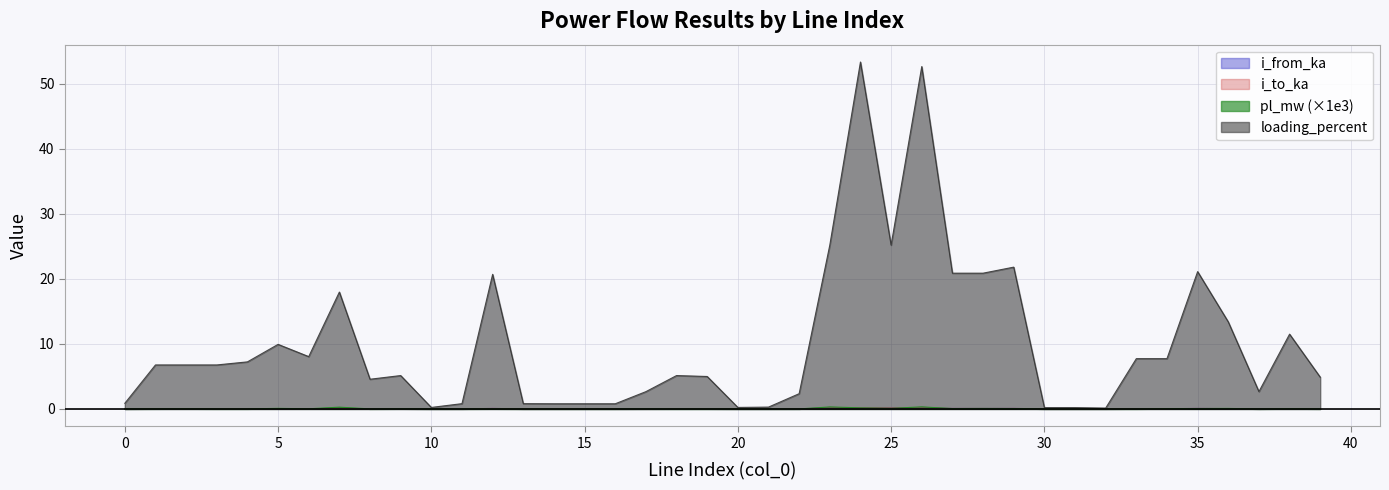

List the labels in order of loading_percent value, largest first.

24, 26, 25, 23, 29, 35, 28, 27, 12, 7, 36, 38, 5, 6, 34, 33, 4, 1, 2, 3, 18, 9, 19, 39, 8, 37, 17, 22, 0, 13, 11, 16, 14, 15, 21, 20, 10, 31, 30, 32